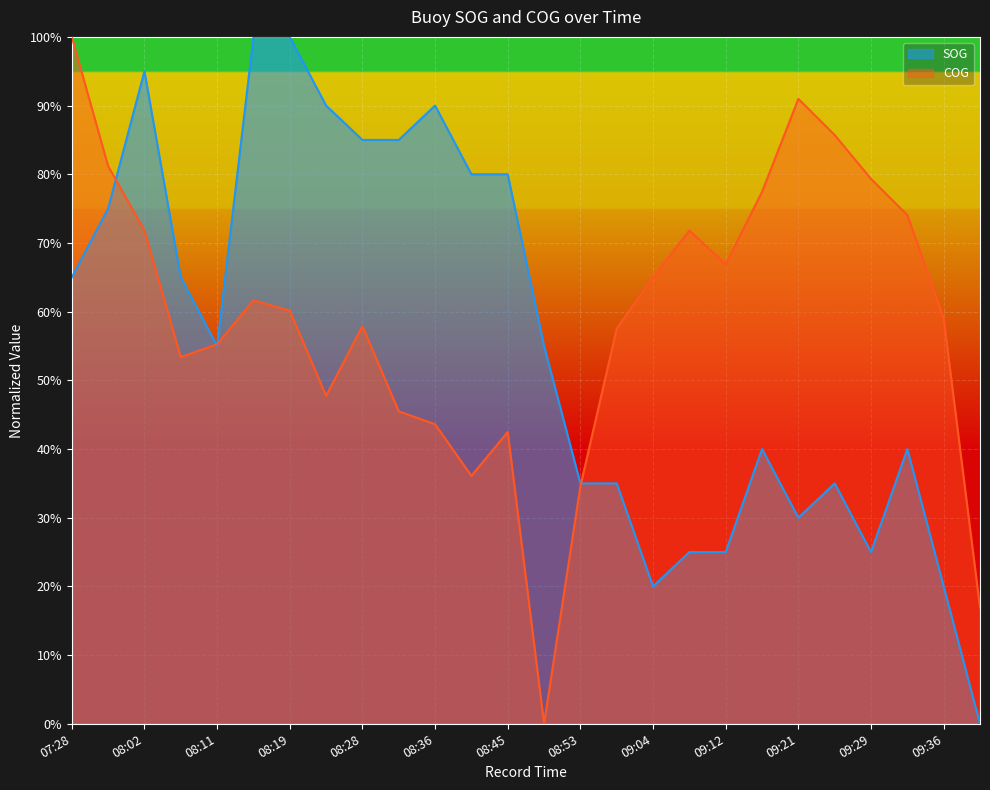

What is the difference between the maximum and minimum values in the SOG series?

1.0